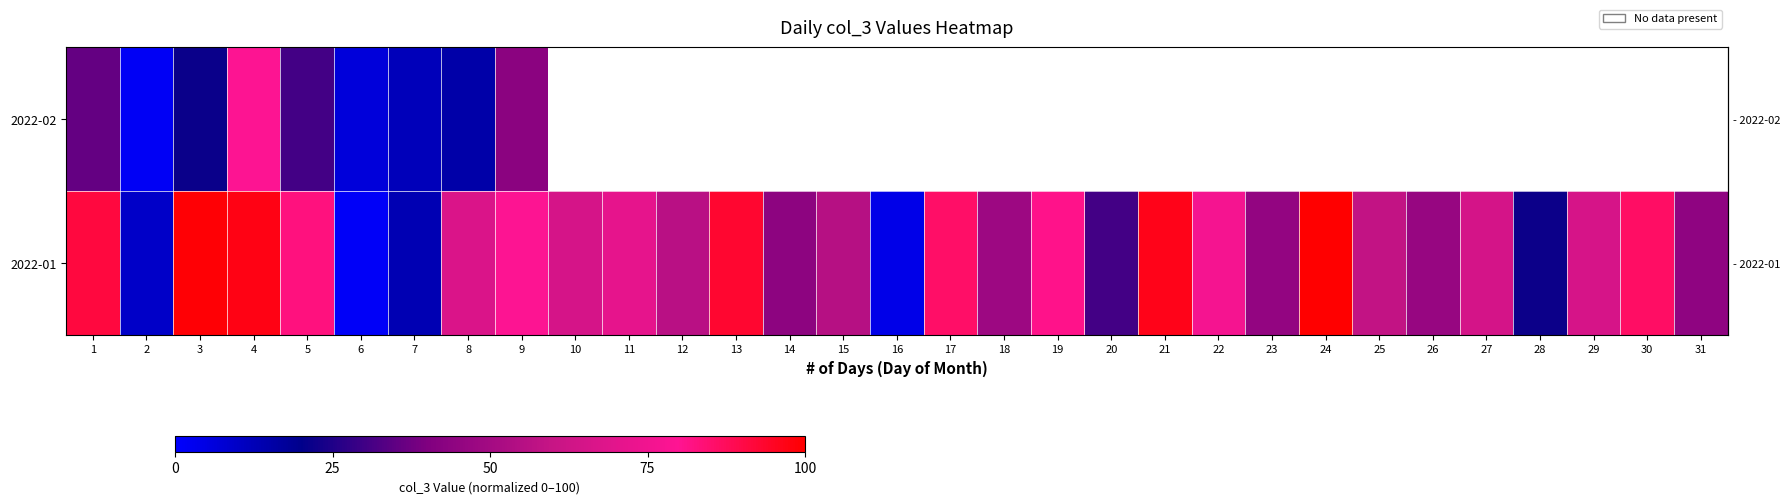

How many data points does each series have?

31